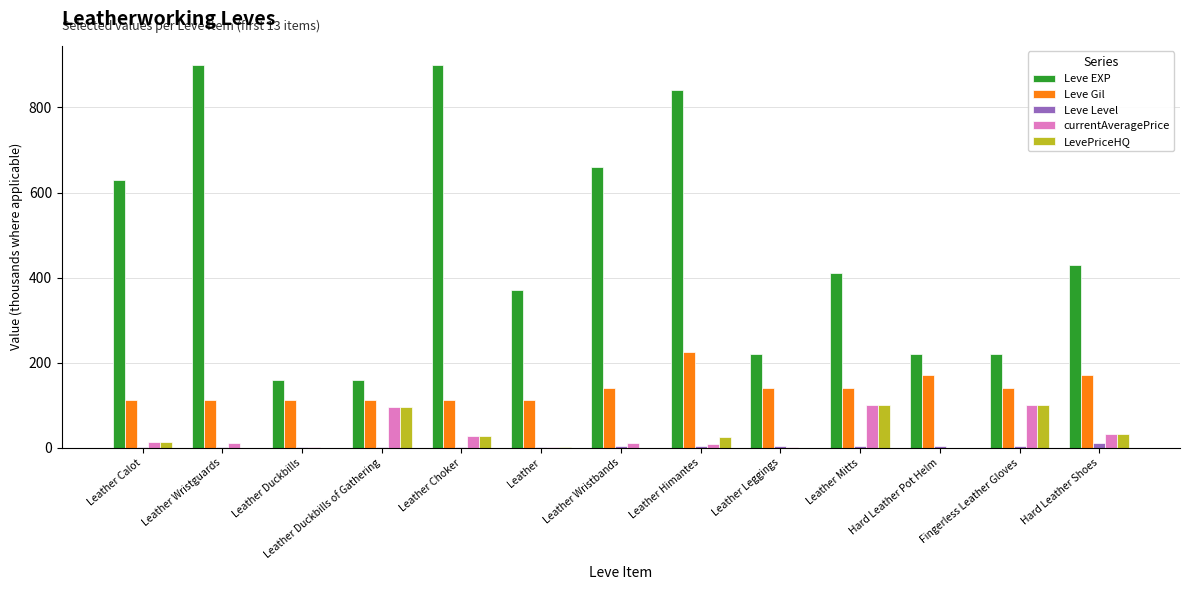

Count the number of data series in this chart.

5